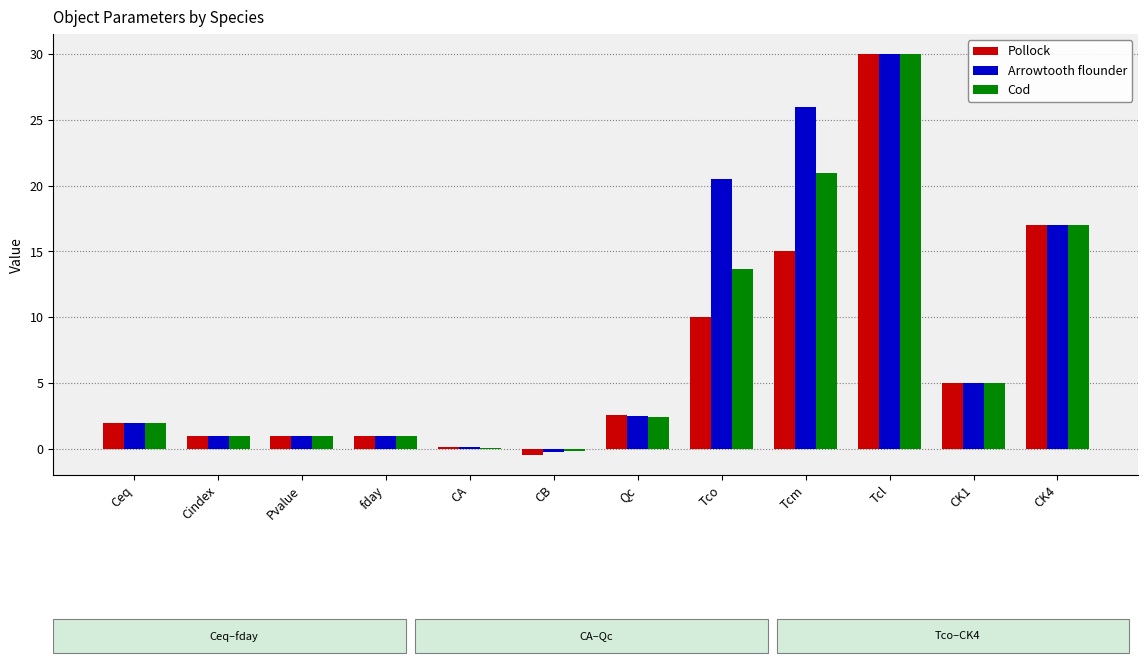

Which series changed the most between Qc and Tco?

Arrowtooth flounder